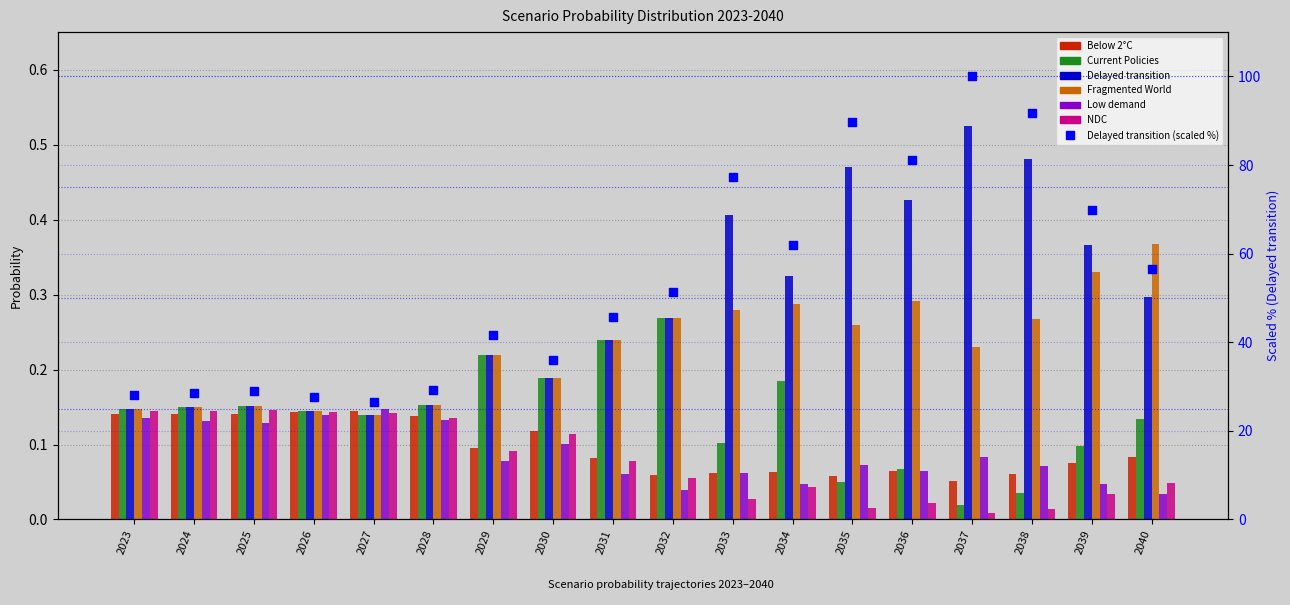

Which series reaches the minimum Y coordinate?

NDC